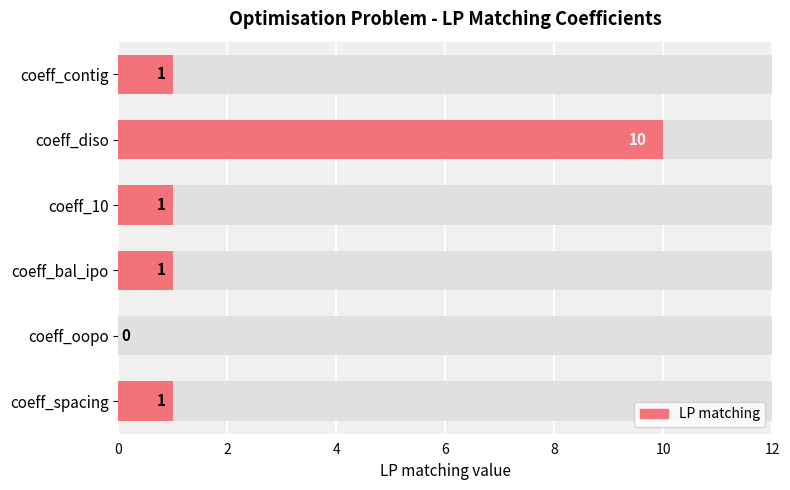

Count the number of data series in this chart.

1